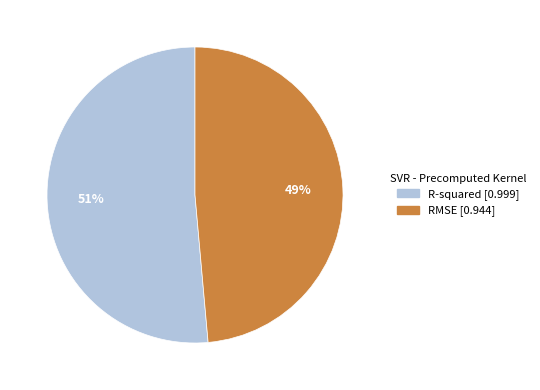

To the nearest percent, what is the average slice percentage?

50%